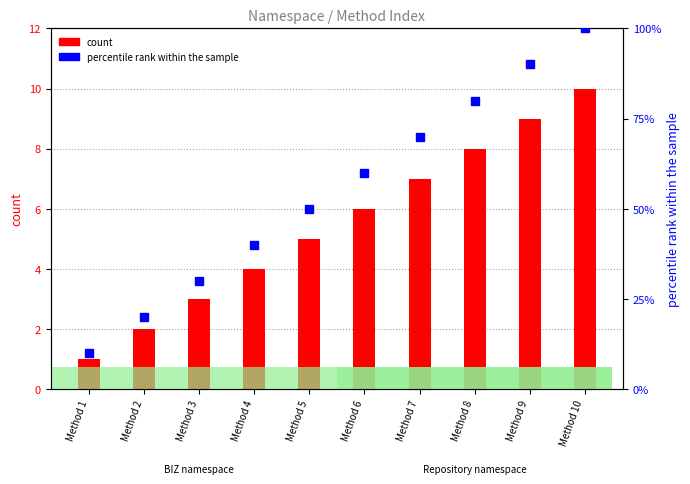

What is the total value across all series at Method 3?

33